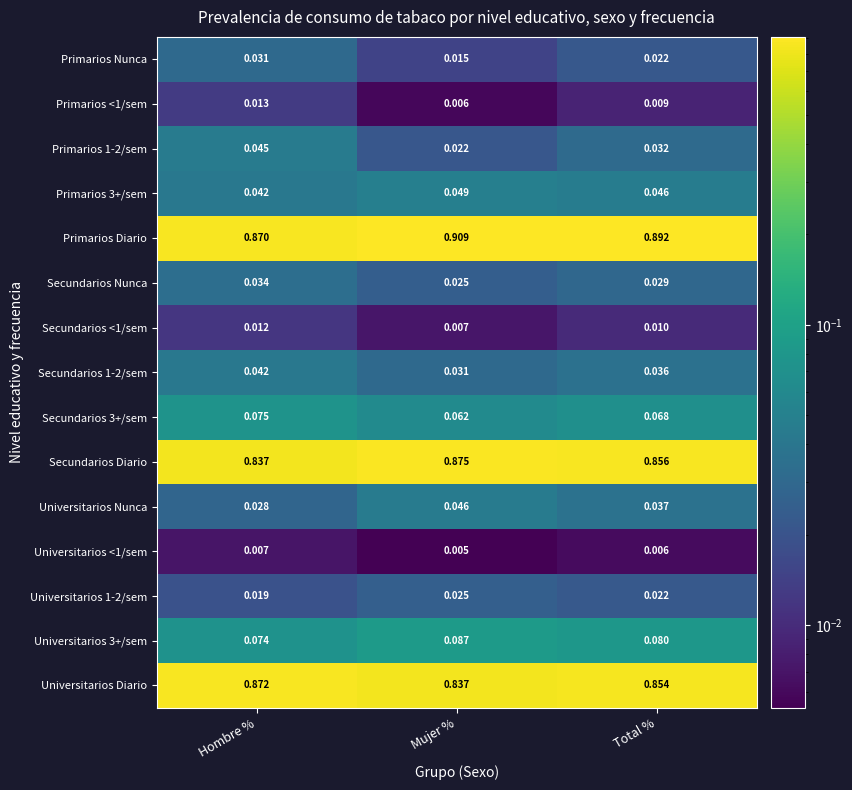

Which series has the widest spread of values?

Primarios Diario